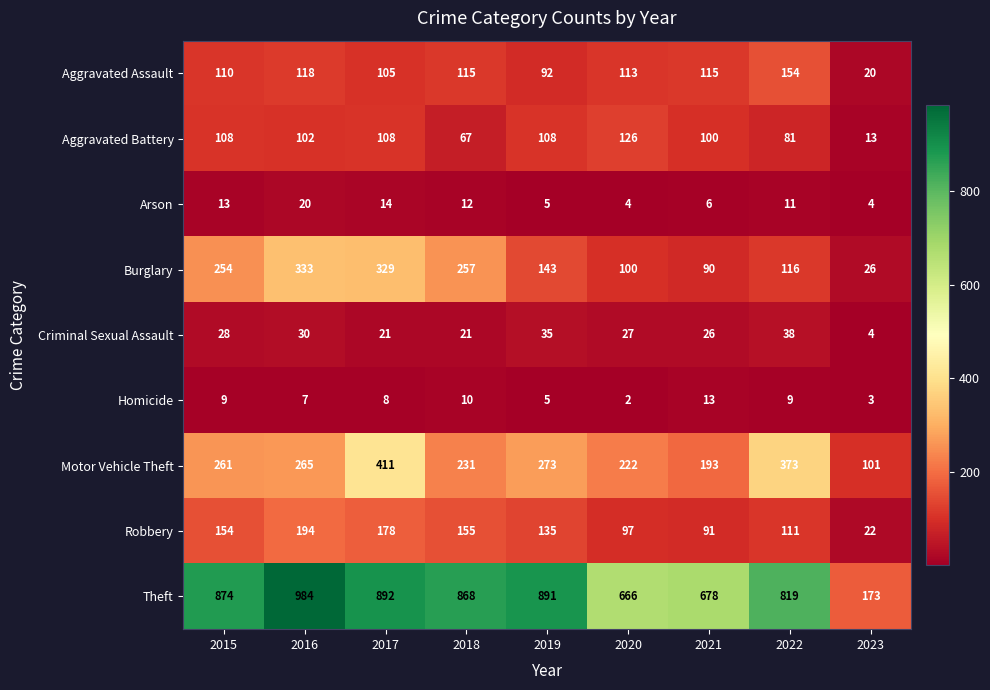

Is it true that Motor Vehicle Theft equals 193 at 2021?

True